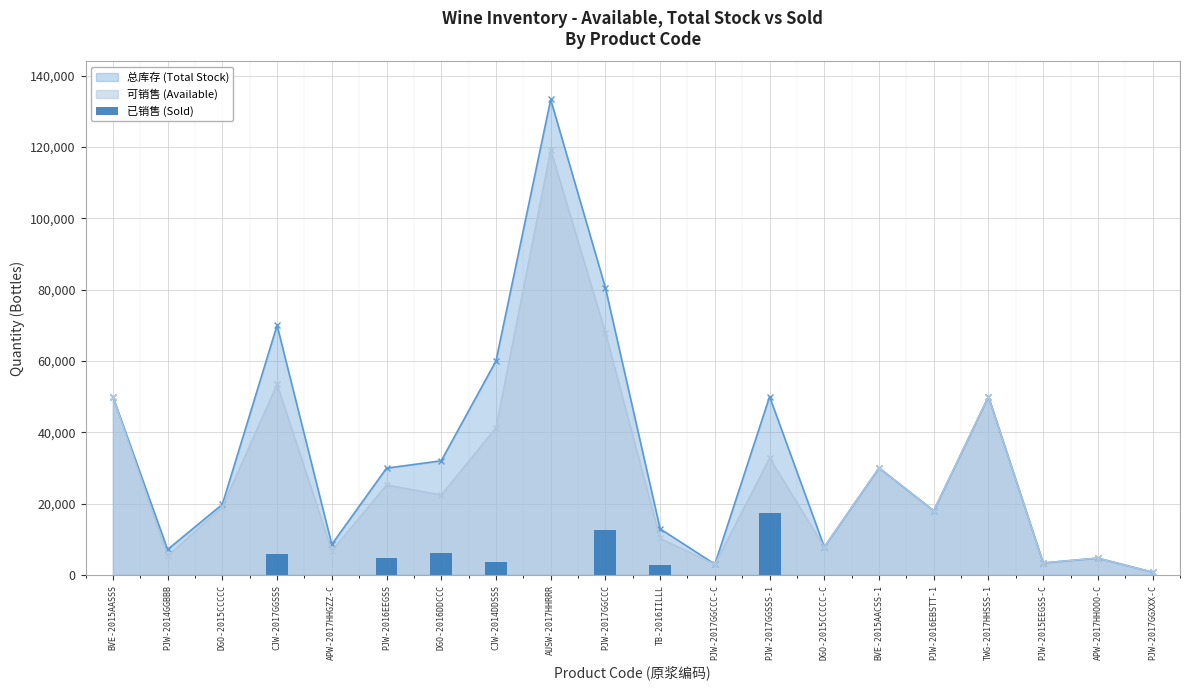

Which category has the highest value in the 可销售 (Available) series?

AUSW-2017HHRRR